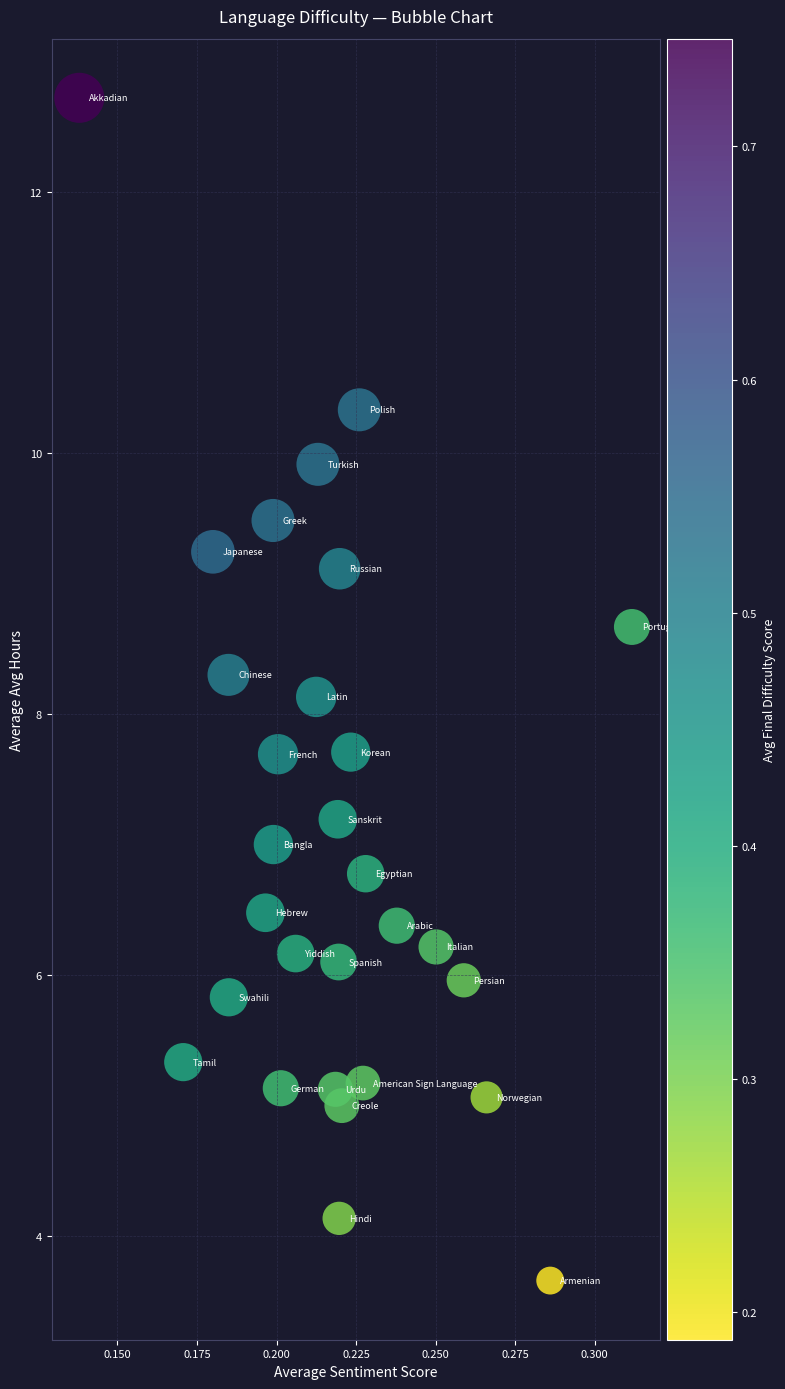

What Y value in the scatter plot is closest to 8?

8.1